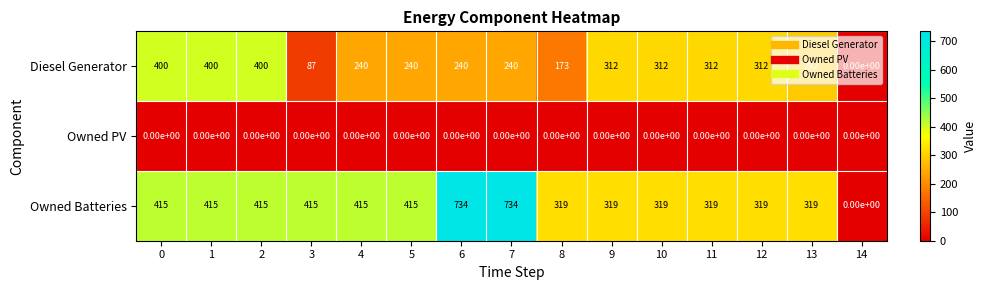

At how many categories does at least one series exceed 410?

8